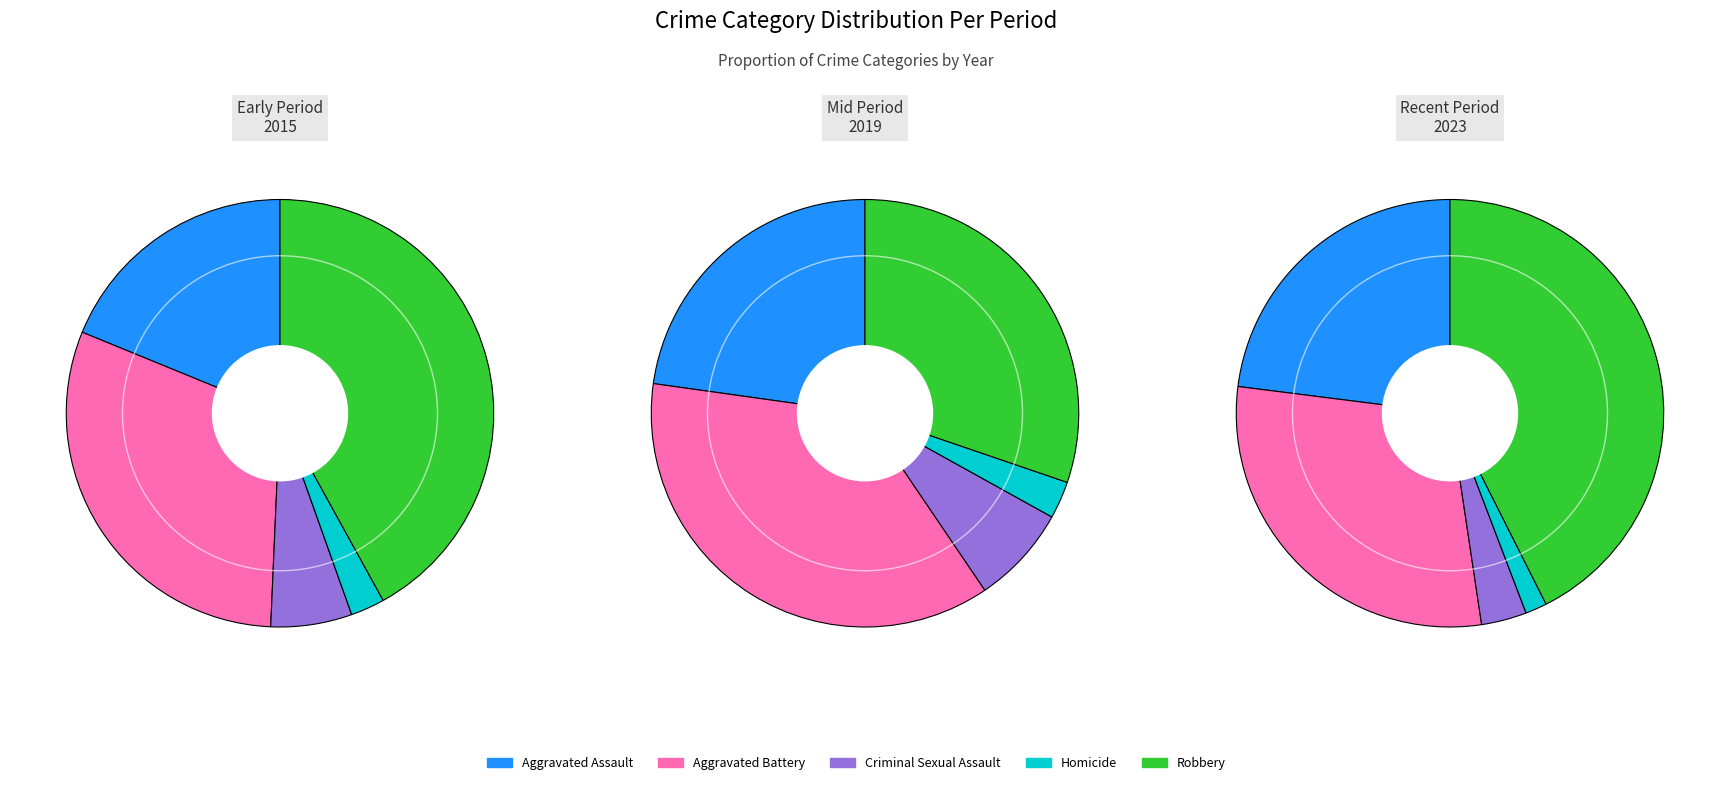

Does Aggravated Assault represent more than half of the total?

No